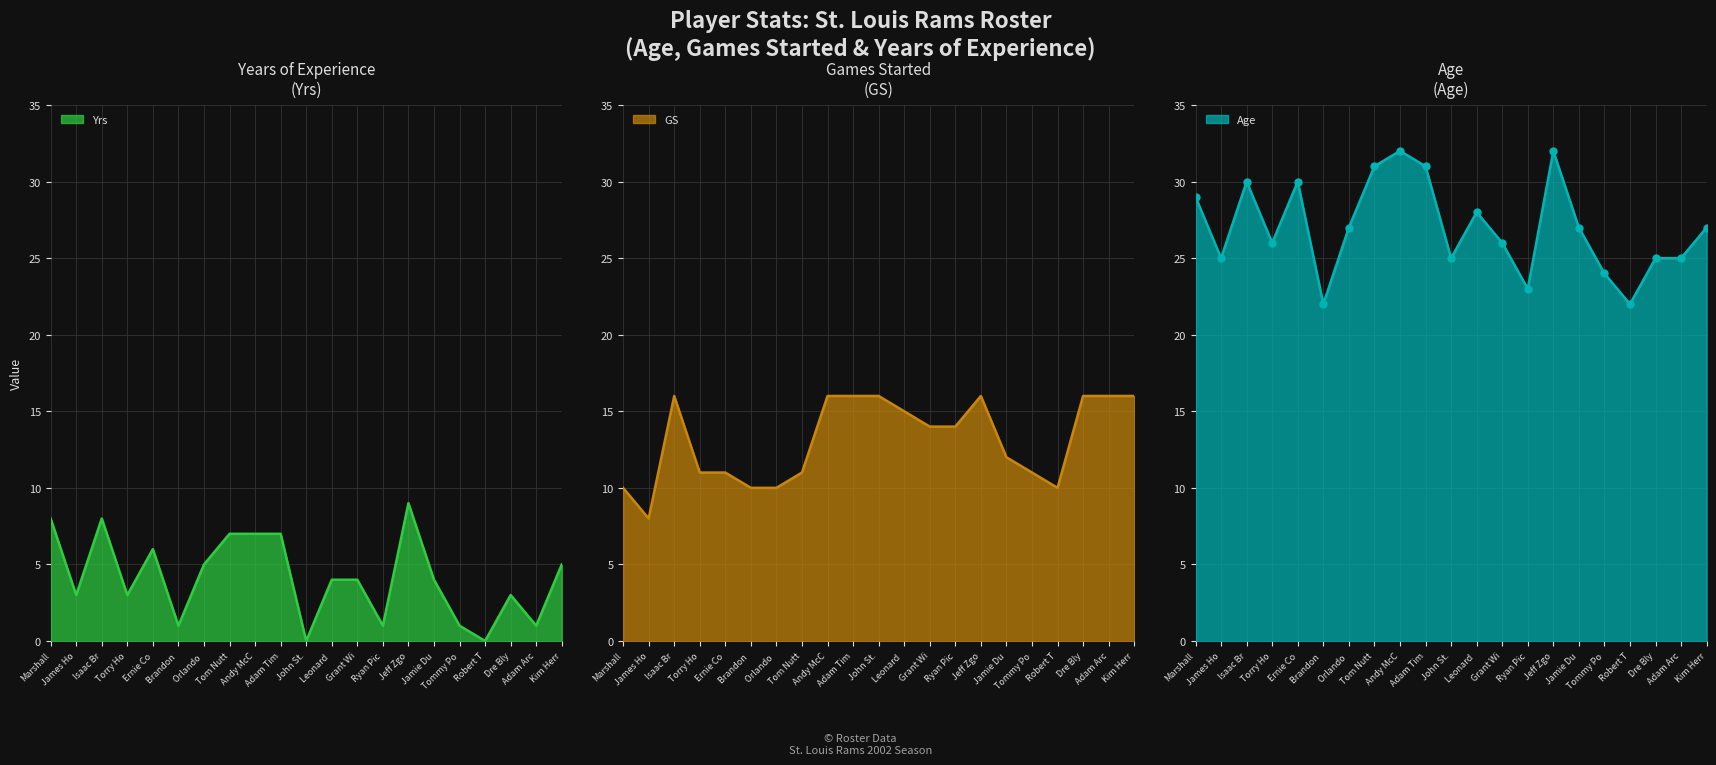

What is the highest value of the Yrs series?

9